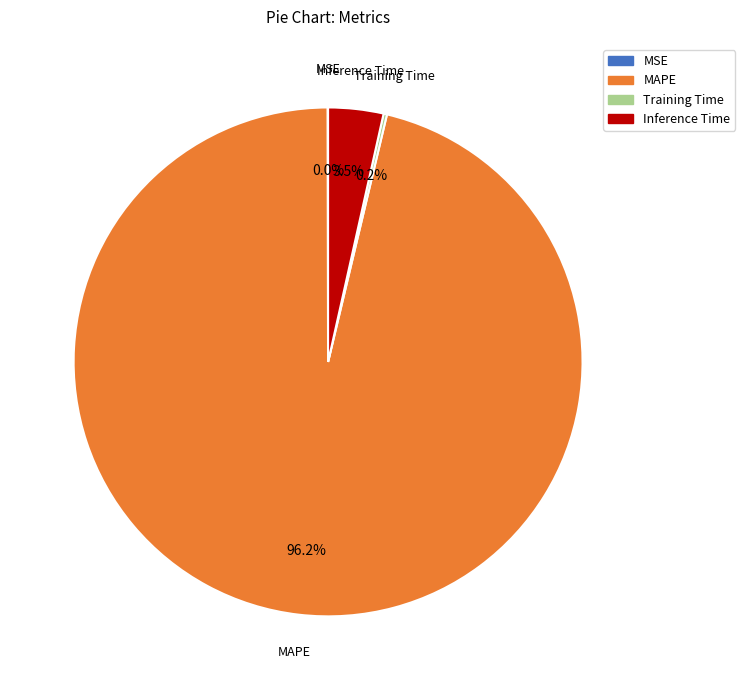

How much of the chart is everything except Inference Time?

96.5%